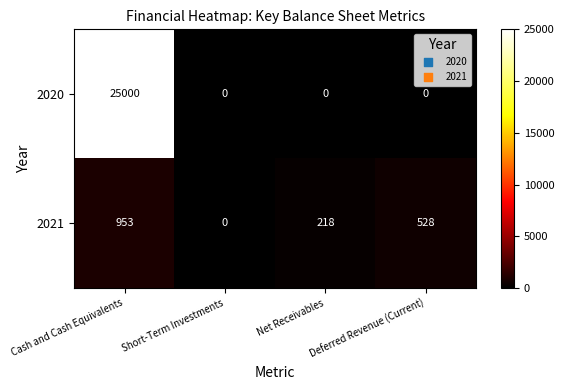

Between Cash and Cash Equivalents and Deferred Revenue (Current), which series saw the biggest shift?

2020